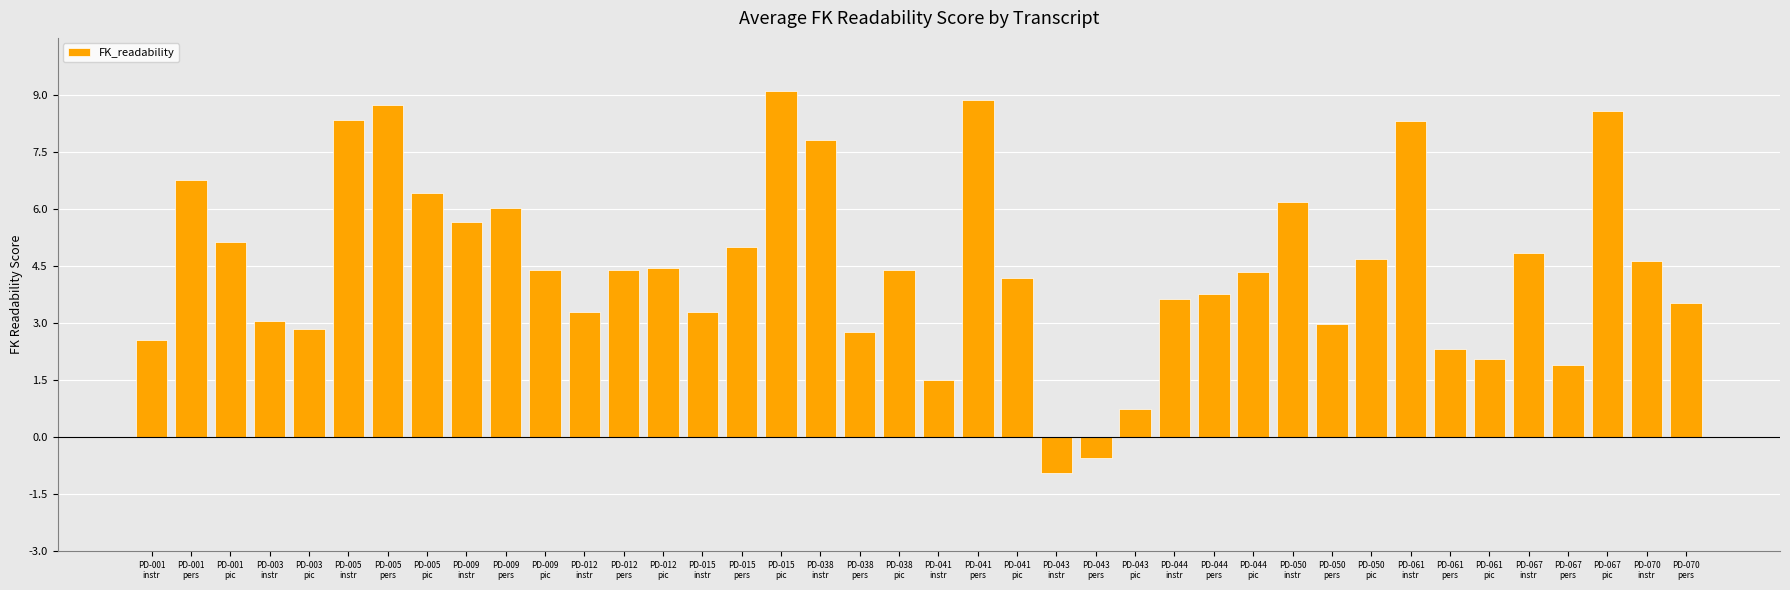

What is the average value?

4.5